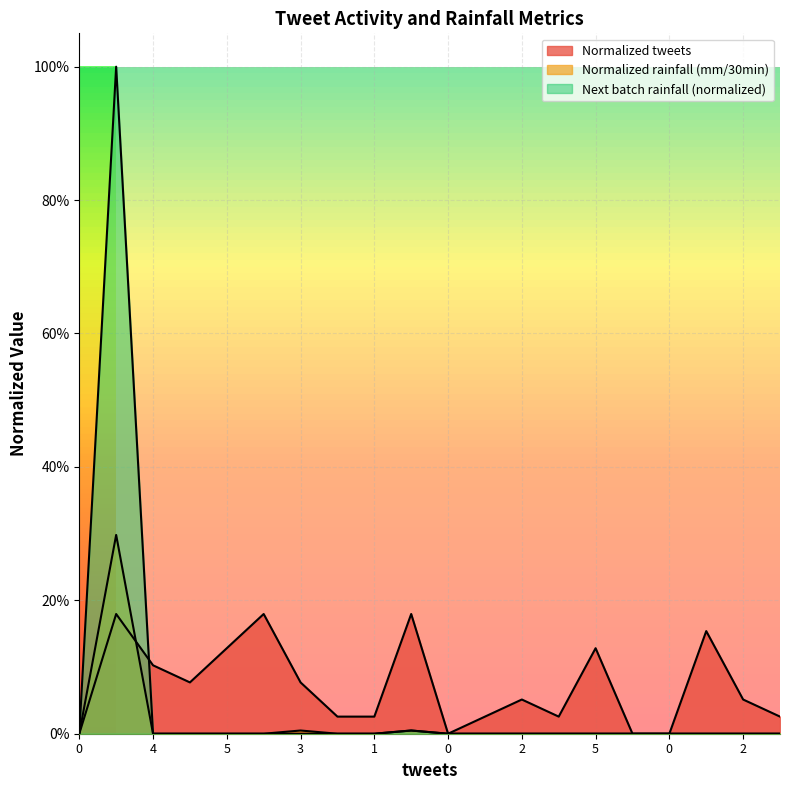

True or false: Normalized tweets and Next batch rainfall (mm/30min) cross at least once.

True